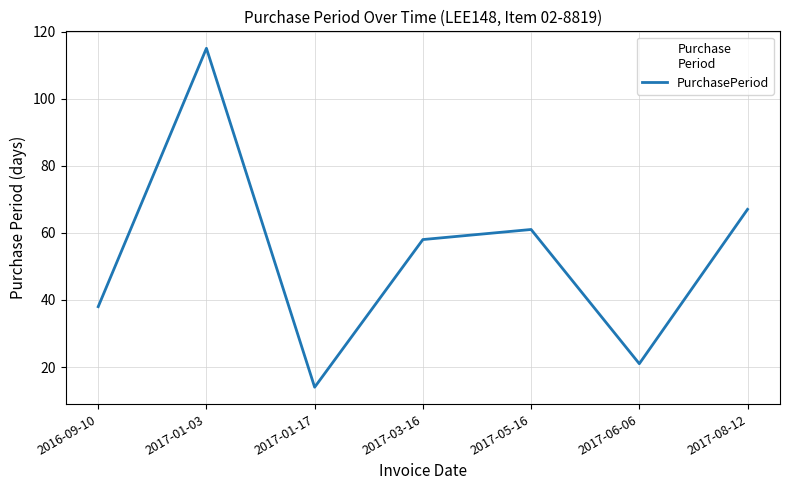

Is this an area chart (filled region under the line)?

No